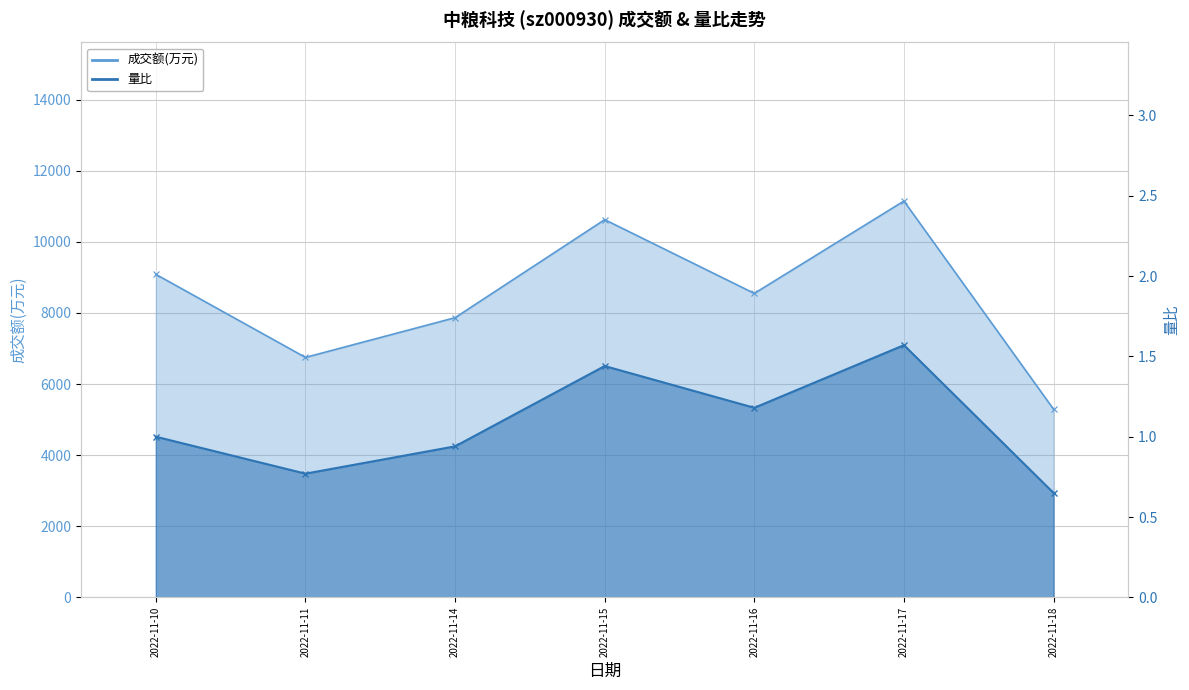

True or false: 量比 and 成交额(万元) cross at least once.

False